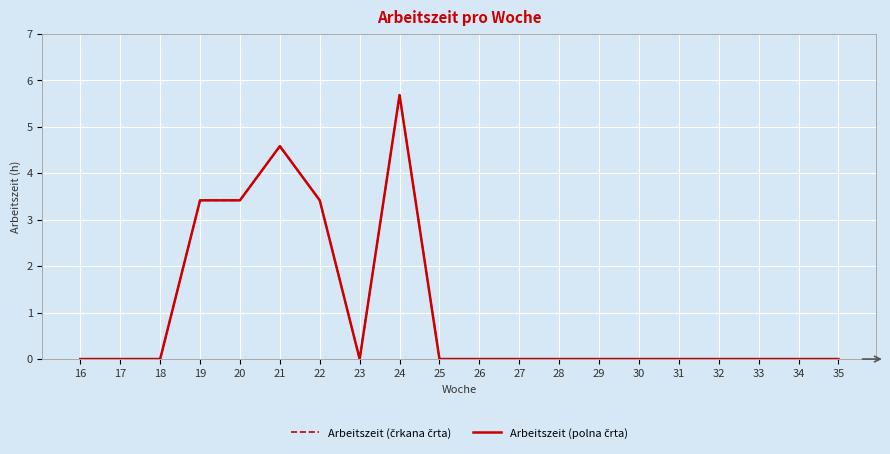

In Arbeitszeit (polna črta), how many points are higher than both neighbors (excluding endpoints)?

2